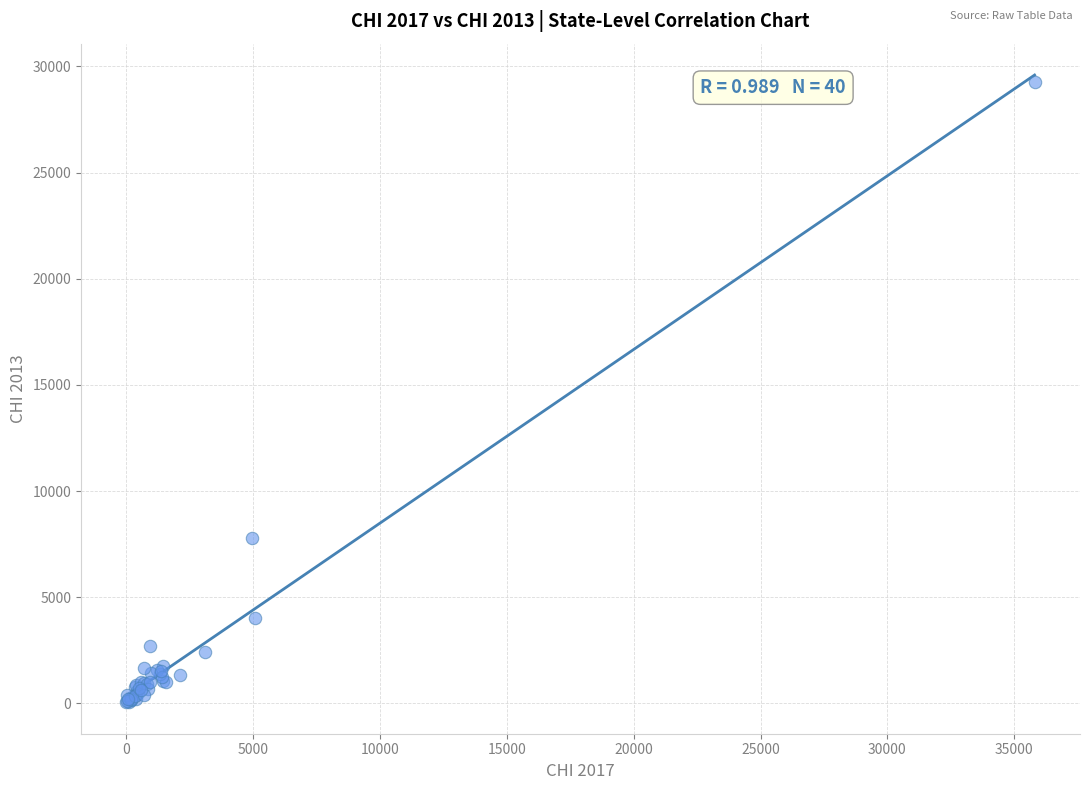

What Y value in the scatter plot is closest to 14649?

7778